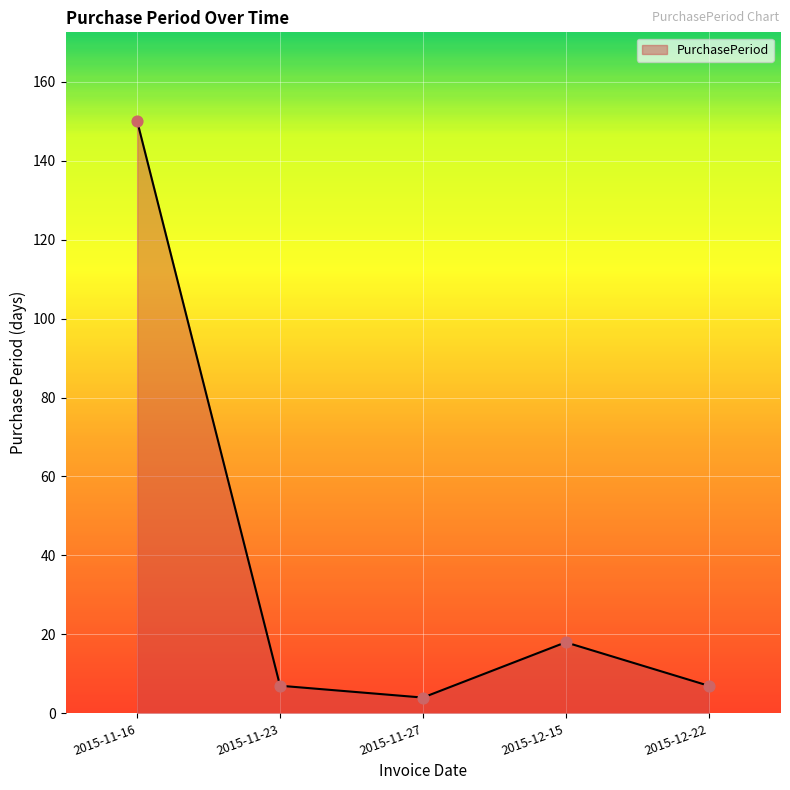

What is the ratio of the value at 2015-11-23 to the value at 2015-12-22?

1.0